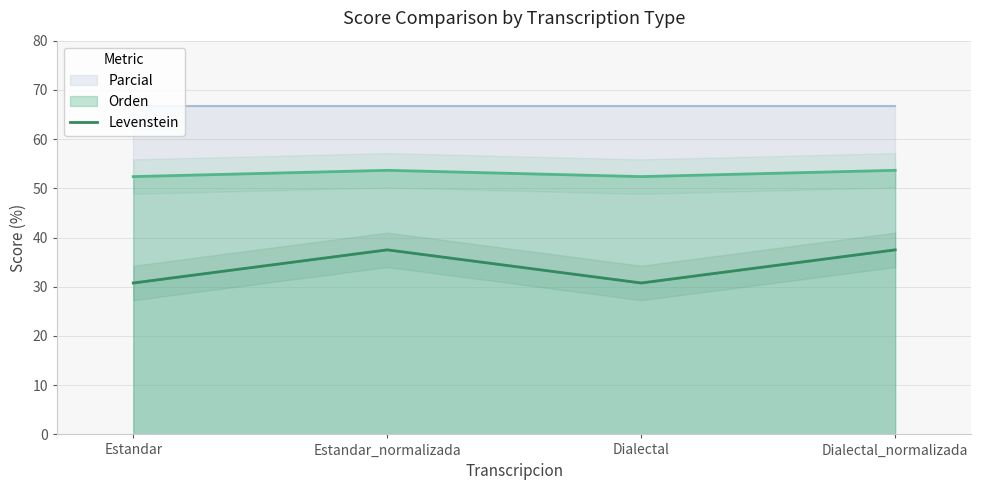

How many values exceed 37?

2